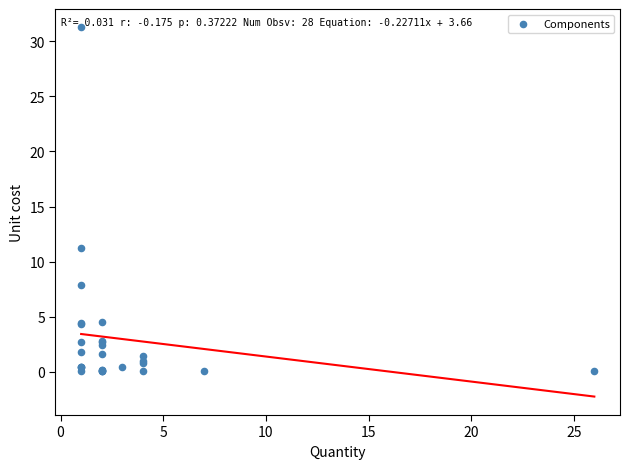

What Y value in the scatter plot is closest to 15?

11.2